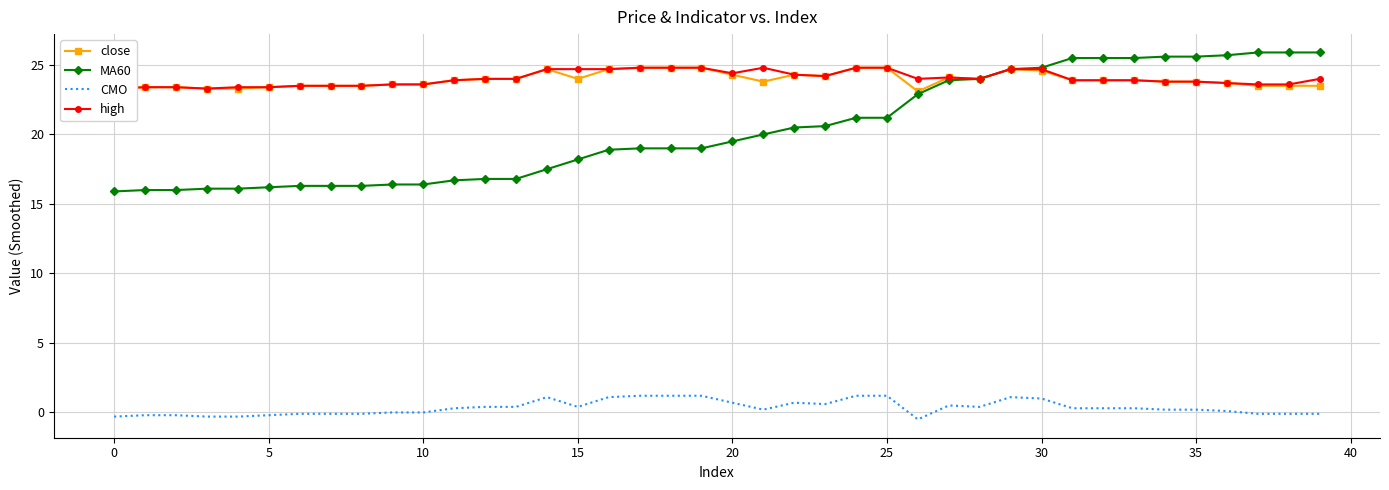

True or false: CMO and close intersect in this chart.

False